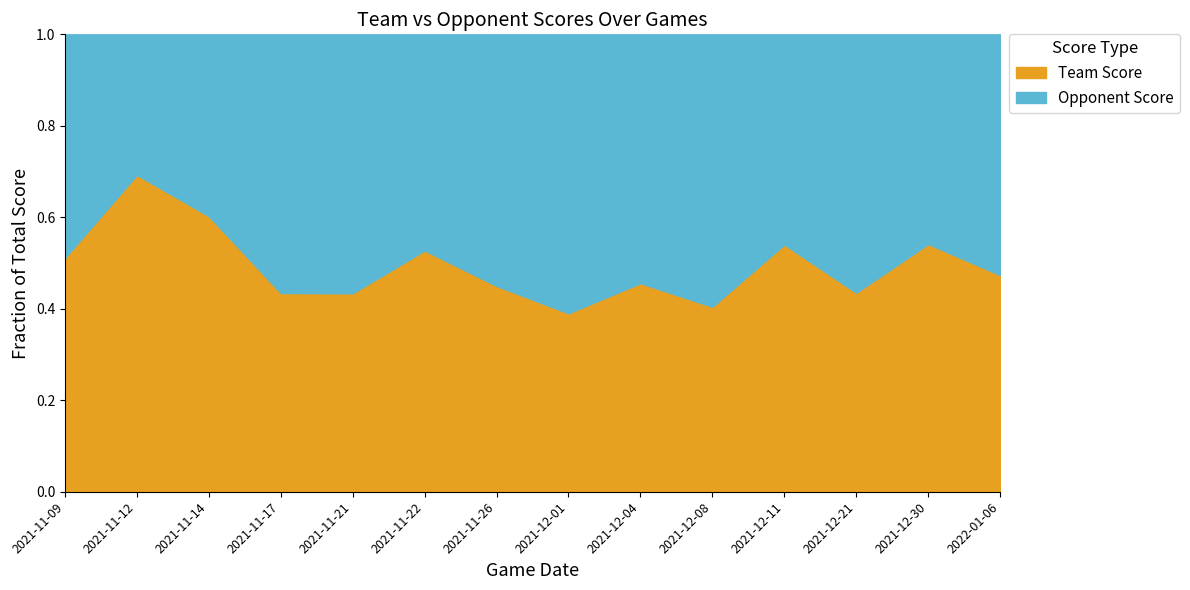

Rank the series by their maximum value, from lowest to highest.

Opponent Score, Team Score